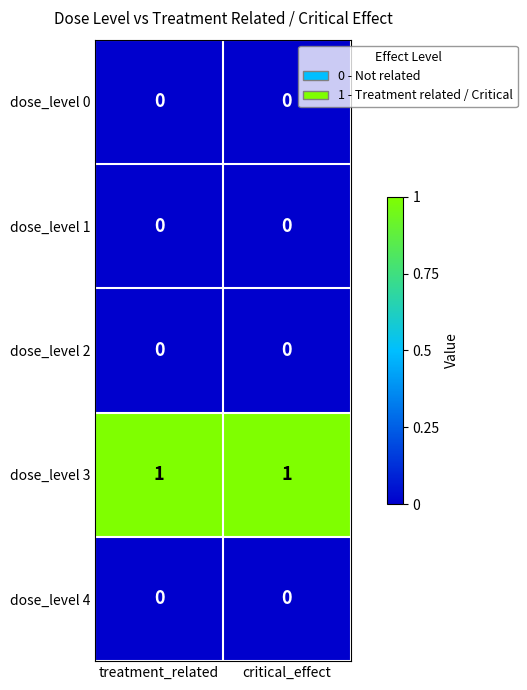

At how many categories does at least one series exceed 0?

2